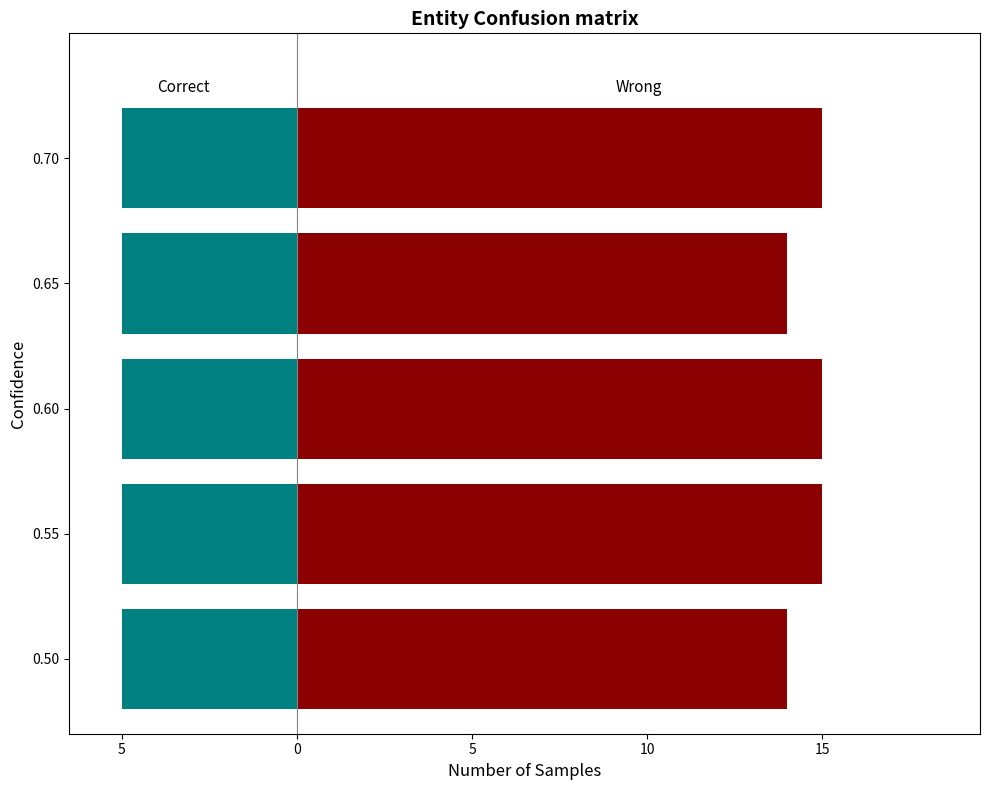

What is the value of the Wrong bar at the 4th from the left?

15.0